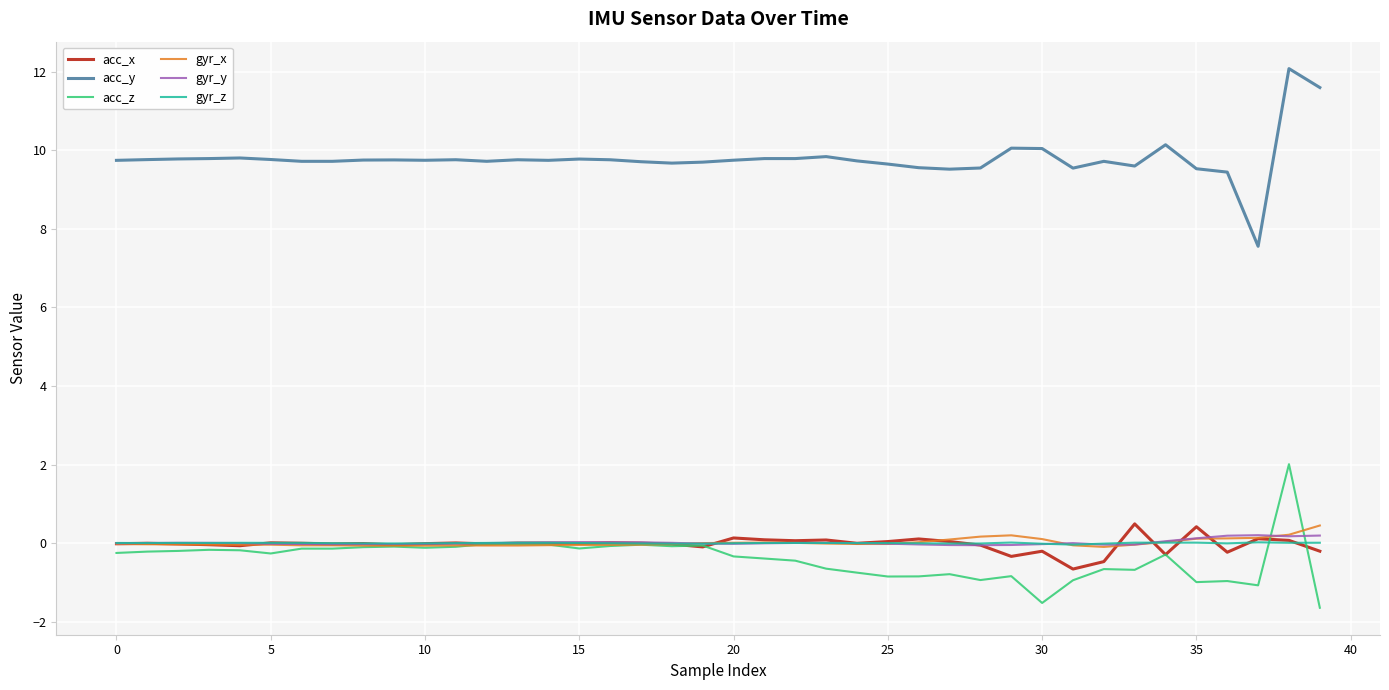

Which series has the largest total across all categories?

acc_y